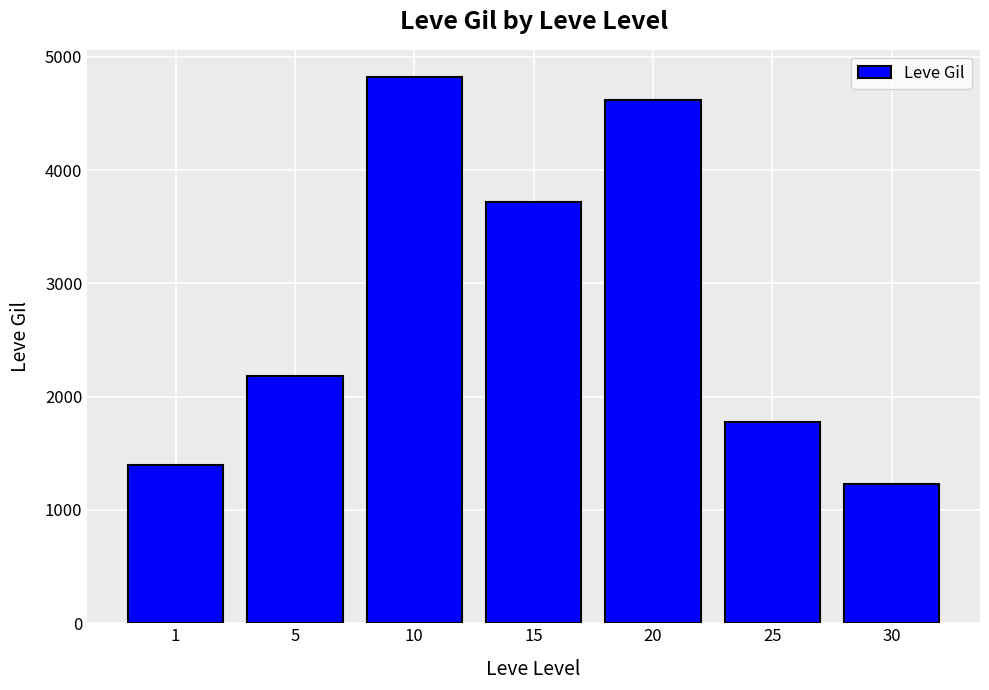

What is the value of the 7th bar from the left?

1230